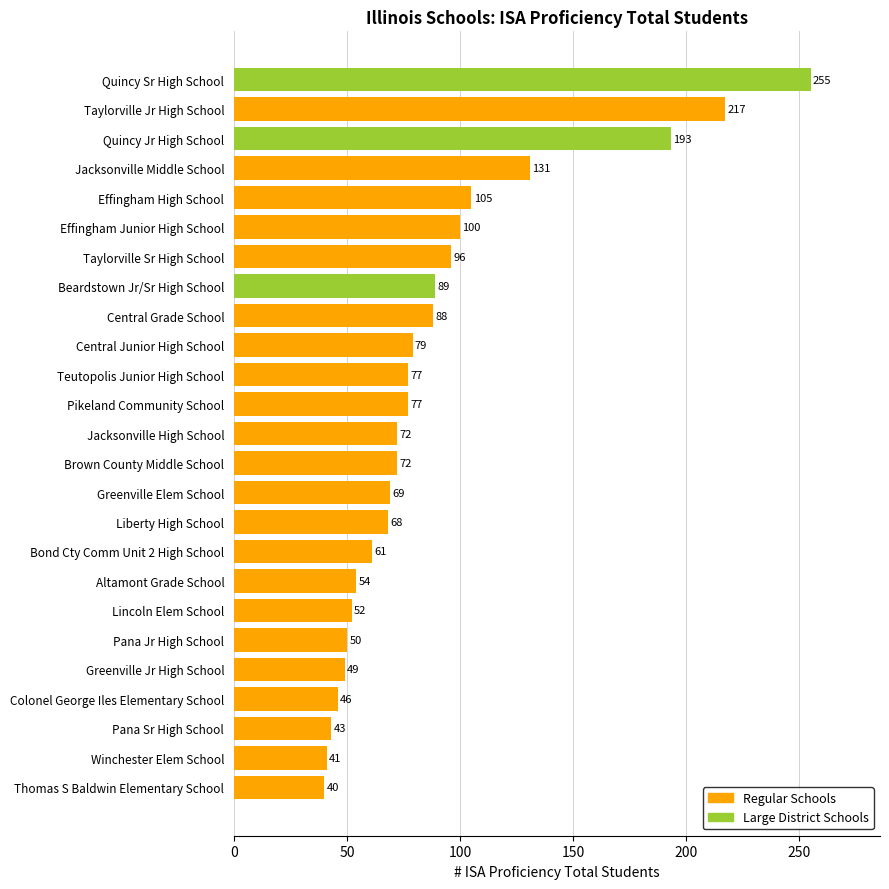

True or false: the data shows 79 at Central Junior High School.

True